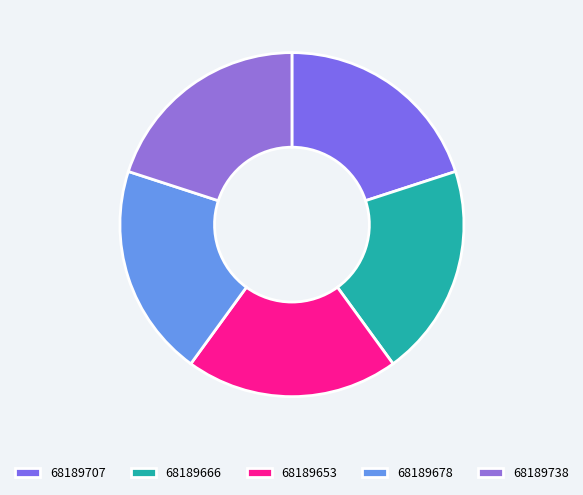

Count the number of slices in the pie.

5